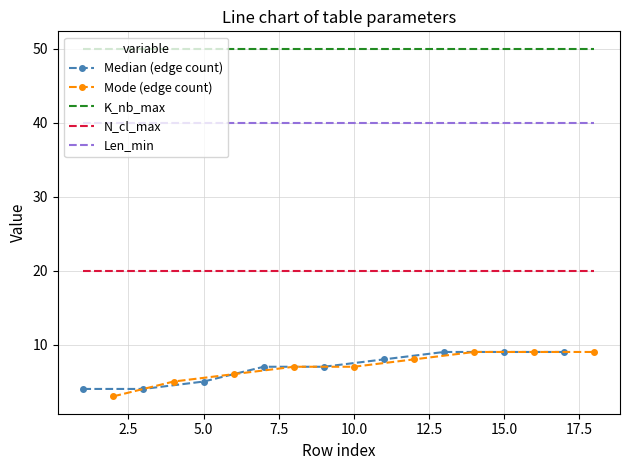

True or false: Len_min and K_nb_max cross at least once.

False